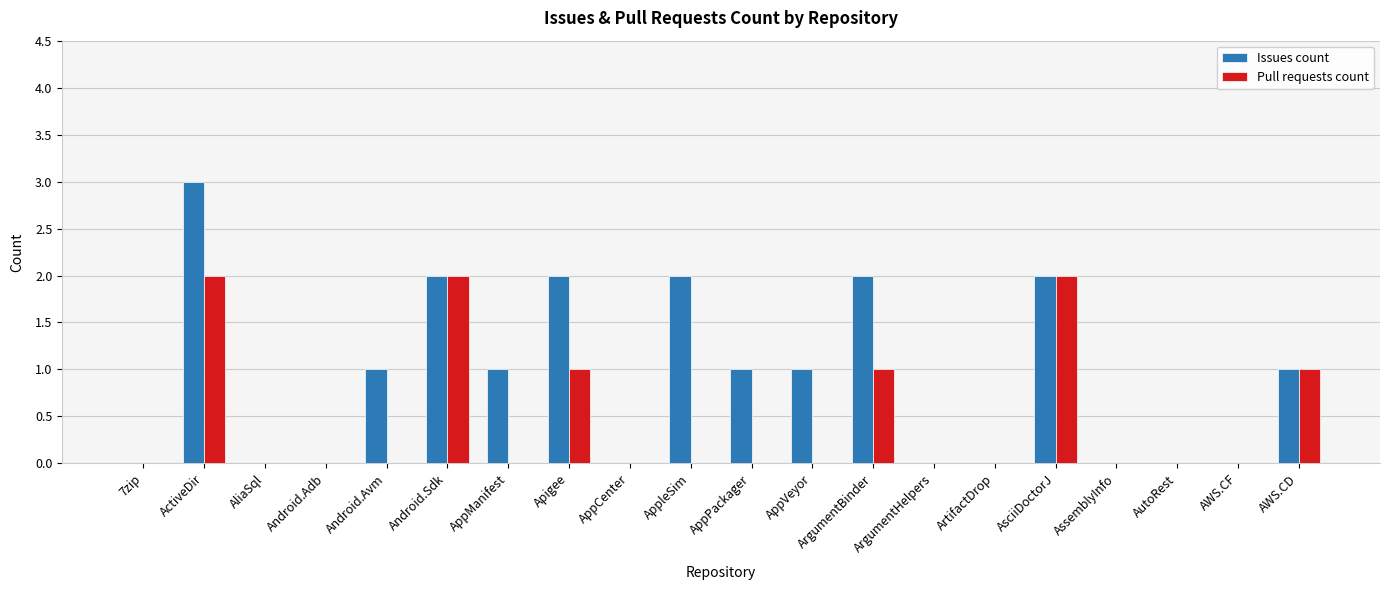

What is the greatest value displayed?

3